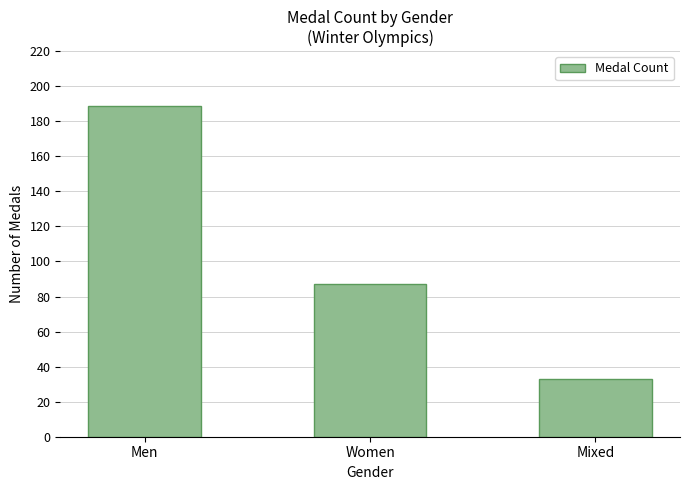

How many bars are there in total?

3